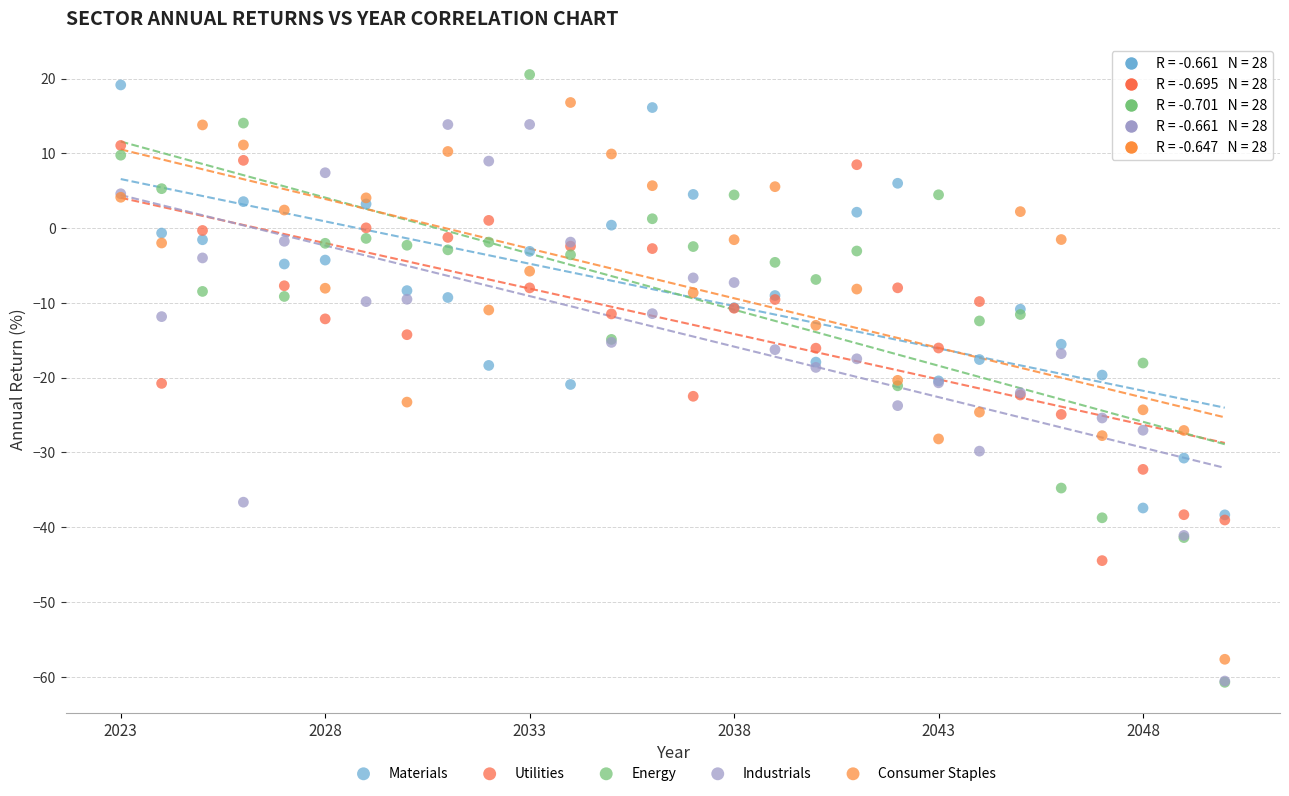

What are all the series names shown in the legend?

Materials, Utilities, Energy, Industrials, Consumer Staples